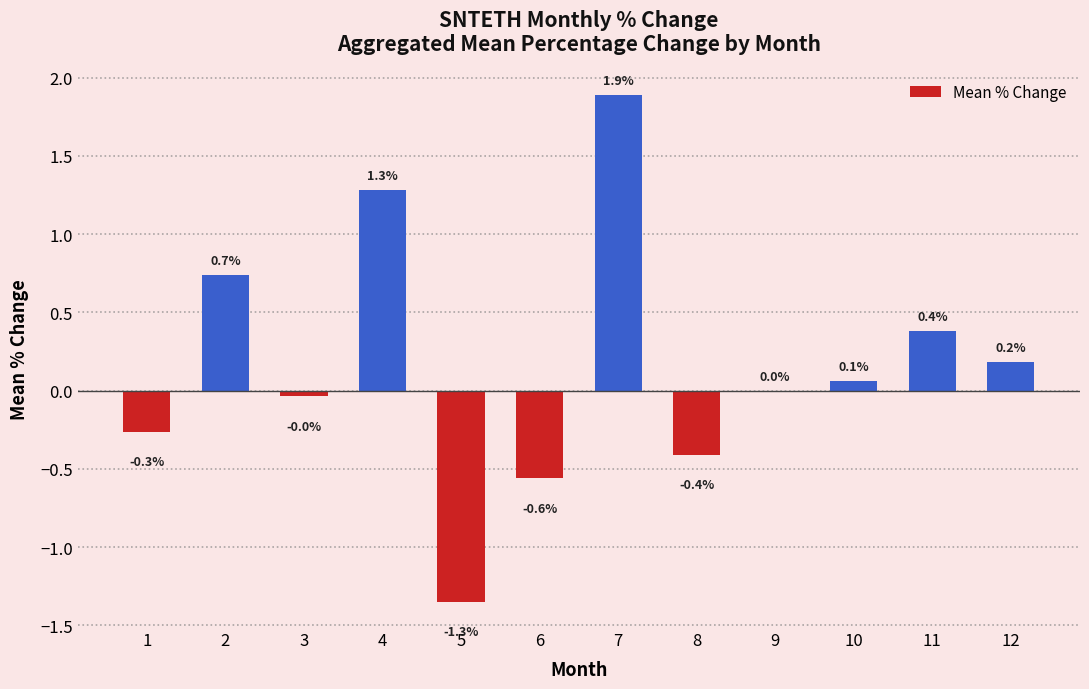

How many categories are shown in the chart?

12